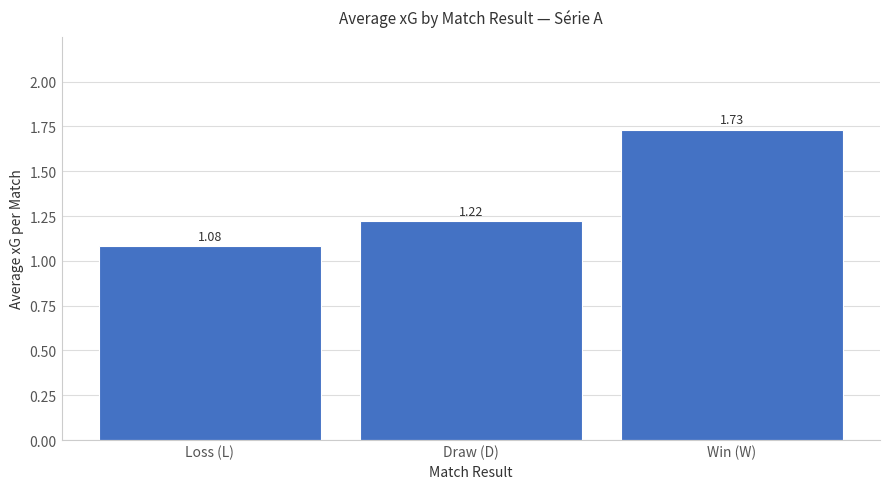

Between Win (W) and Loss (L), which is larger?

Win (W)